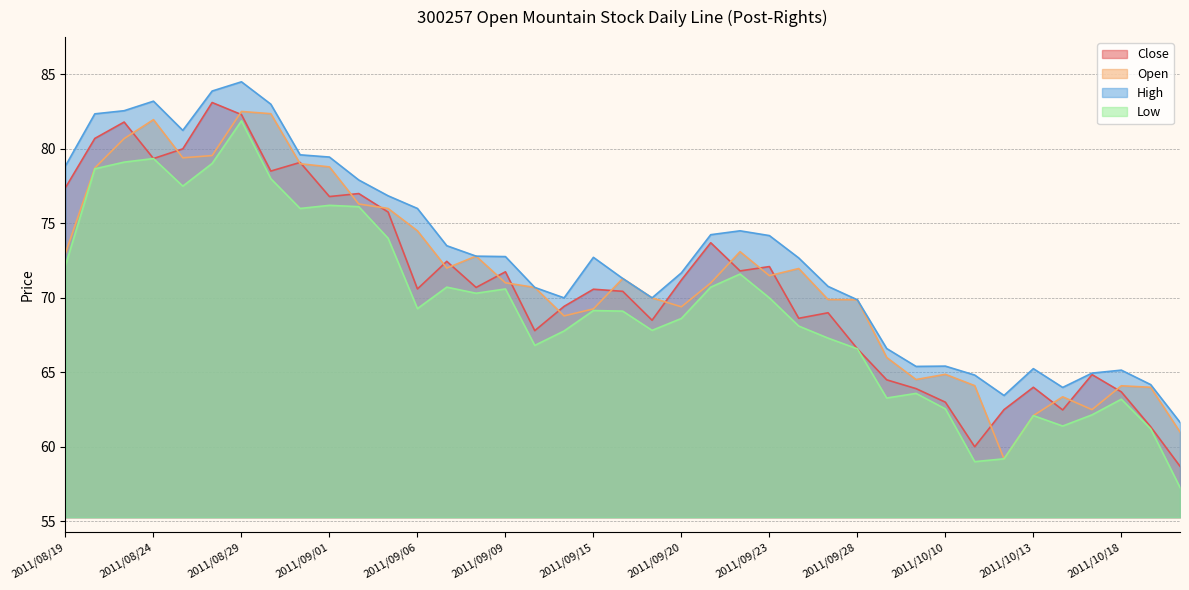

Between 2011/10/20 and 2011/09/15, which is larger?

2011/09/15